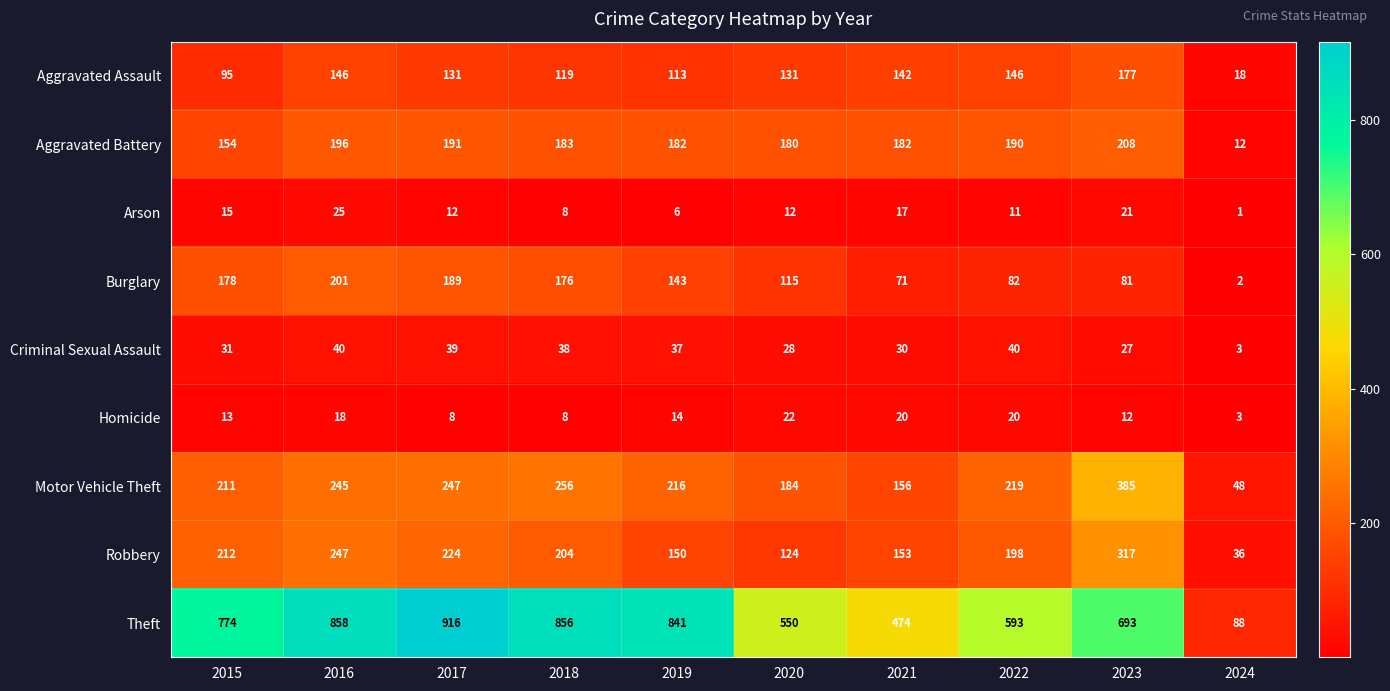

What is the sum of the Theft values at 2022 and 2015?

1367